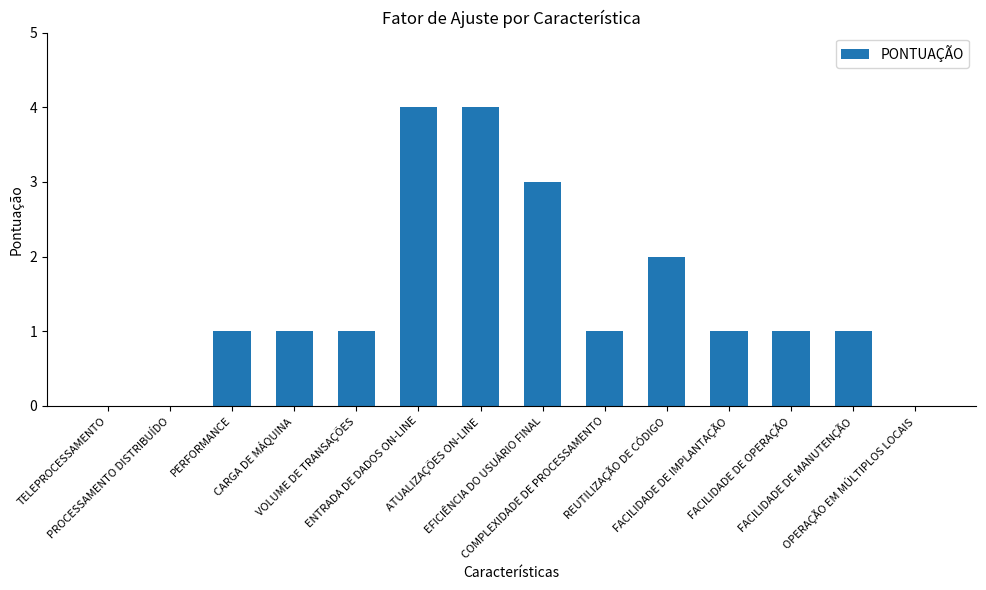

What is the maximum value shown in the chart?

4